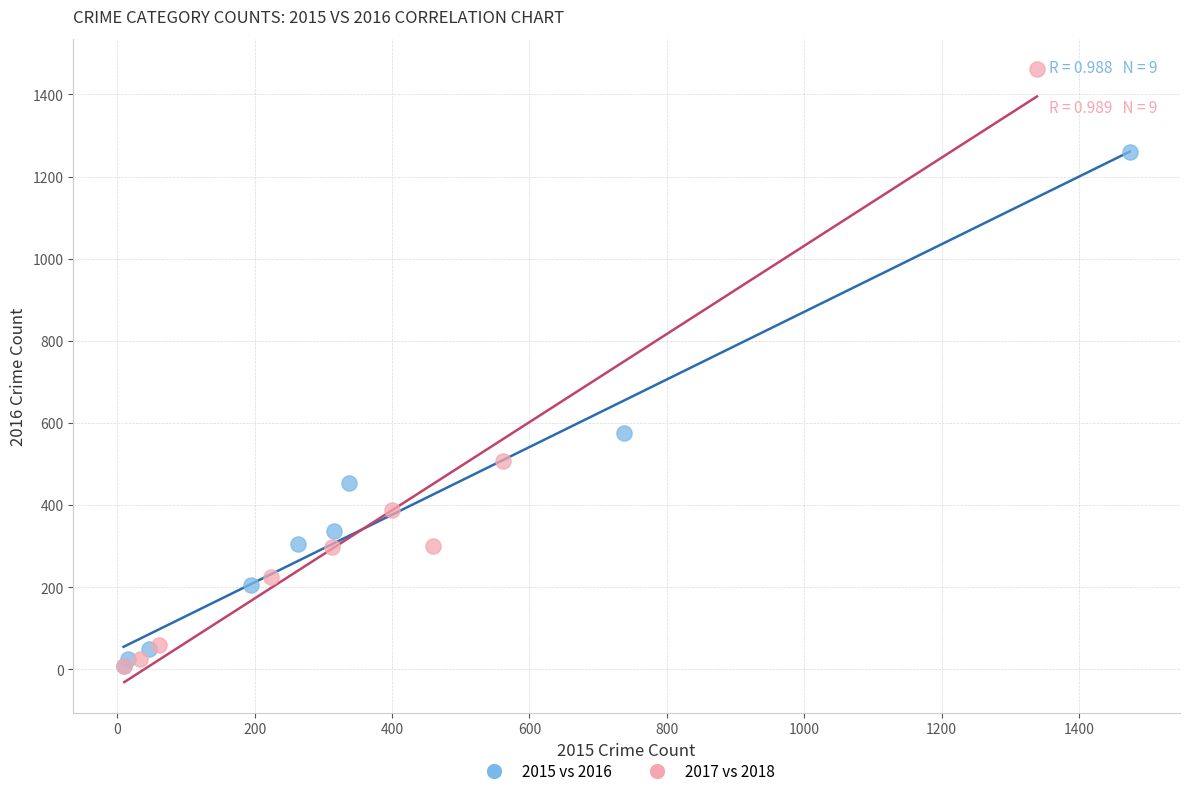

Which series contains the highest Y value?

2017 vs 2018